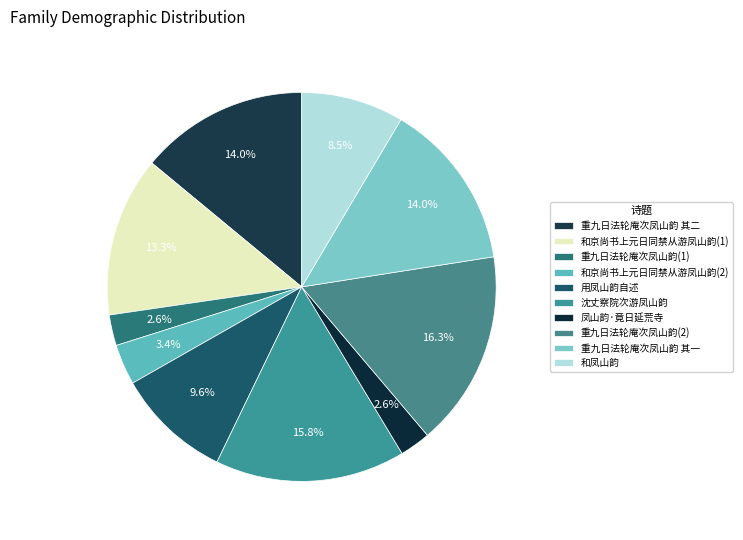

To the nearest percent, what percentage of the pie is 用凤山韵自述?

10%